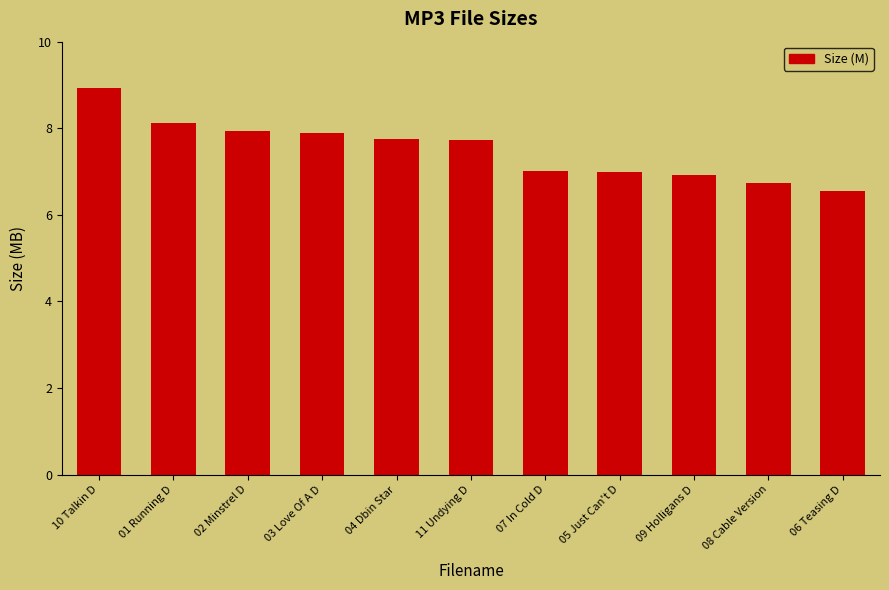

Which category has the highest value across all series?

10 Talkin D